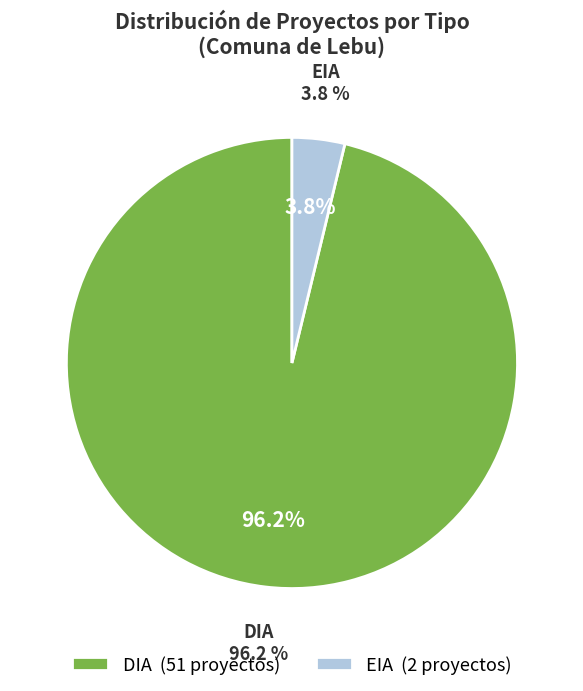

Rank the categories by value from highest to lowest.

DIA, EIA